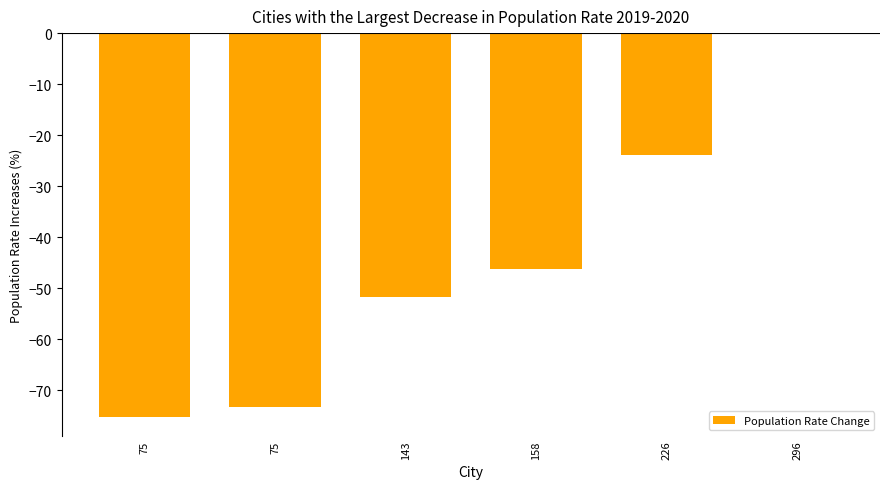

How many values exceed -46?

2